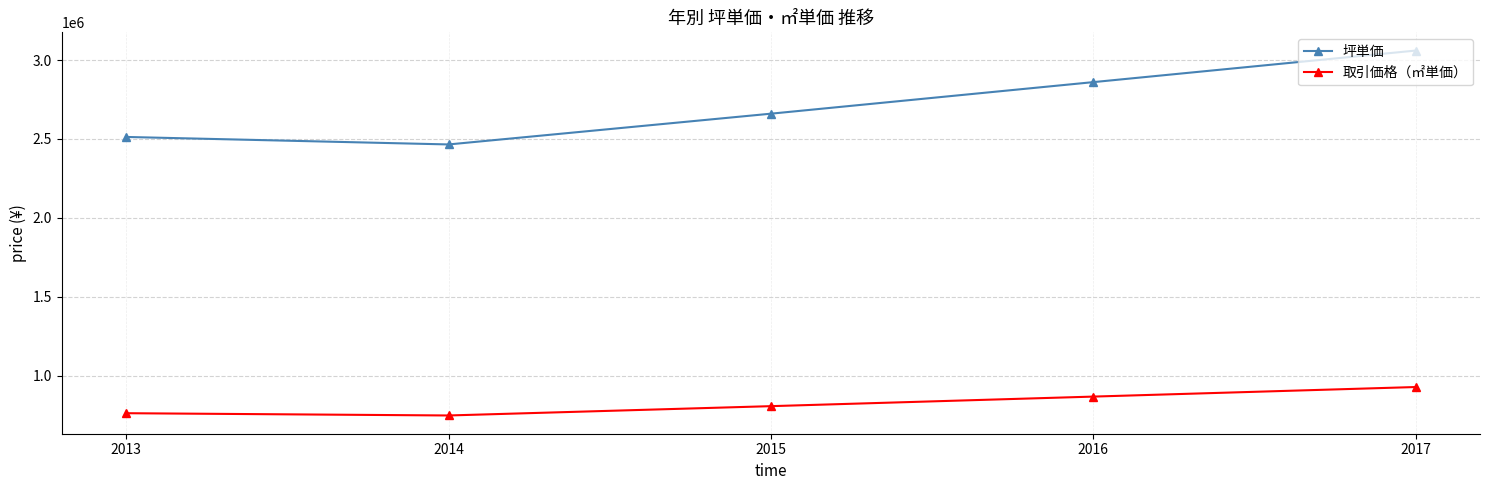

True or false: 坪単価 and 取引価格（㎡単価） intersect in this chart.

False